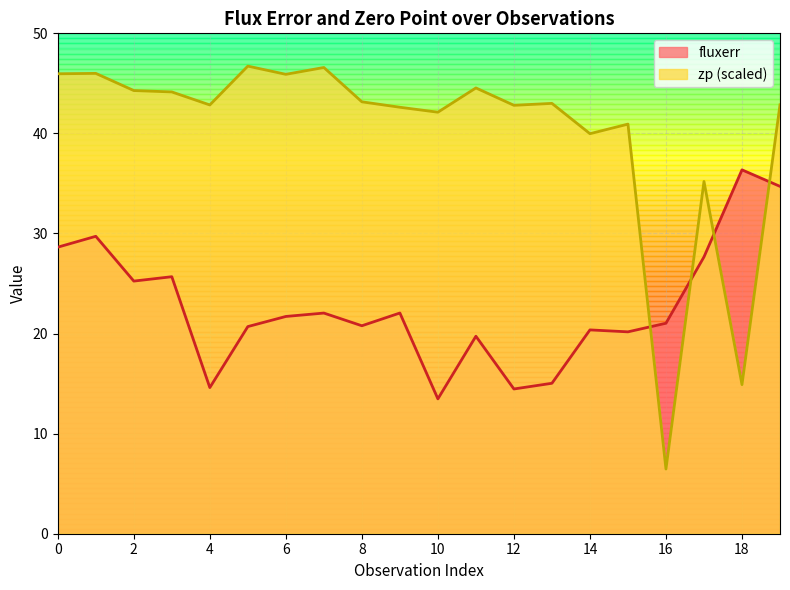

Where is zp nearest to the value 26?

17